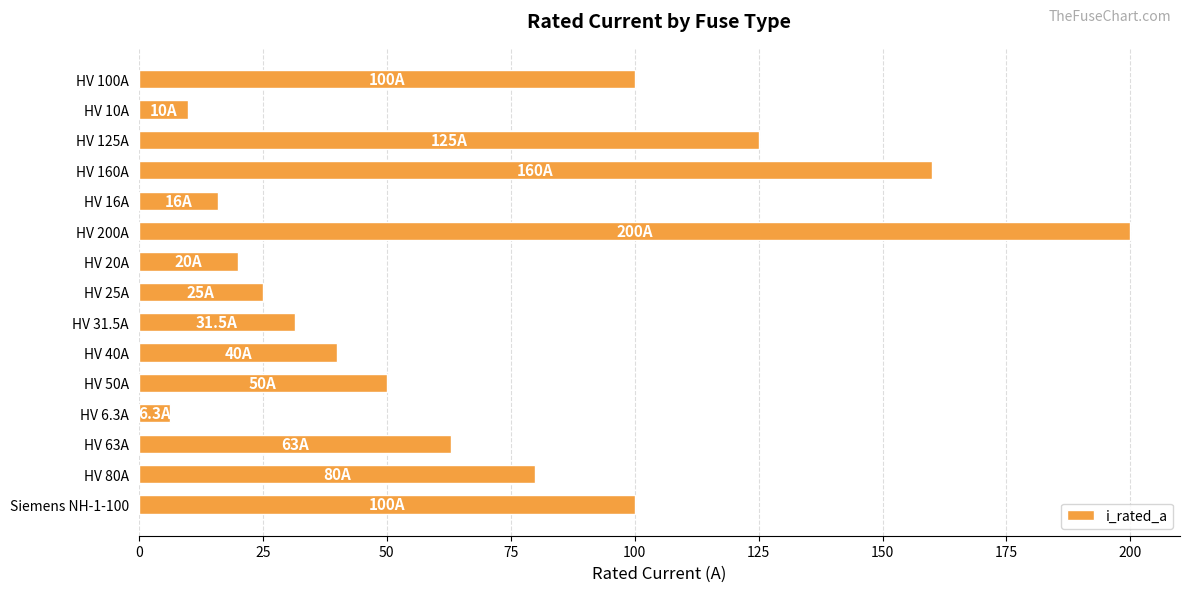

Is it true that the value at Siemens NH-1-100 is 140.3?

False